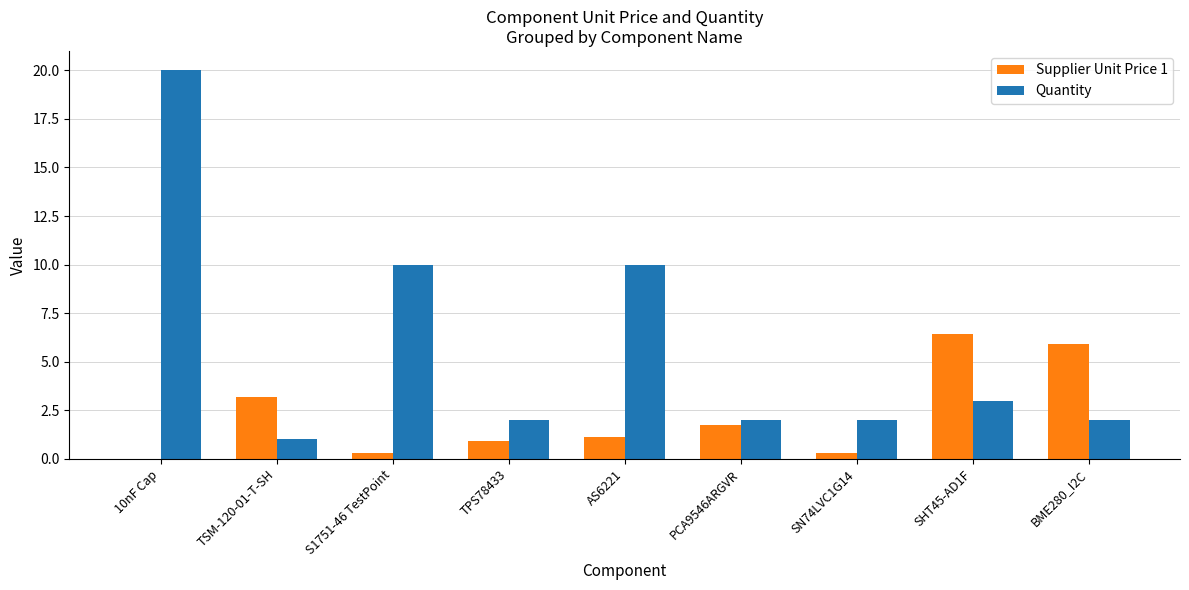

The value of Supplier Unit Price 1 at BME280_I2C is 5.9. True or false?

True